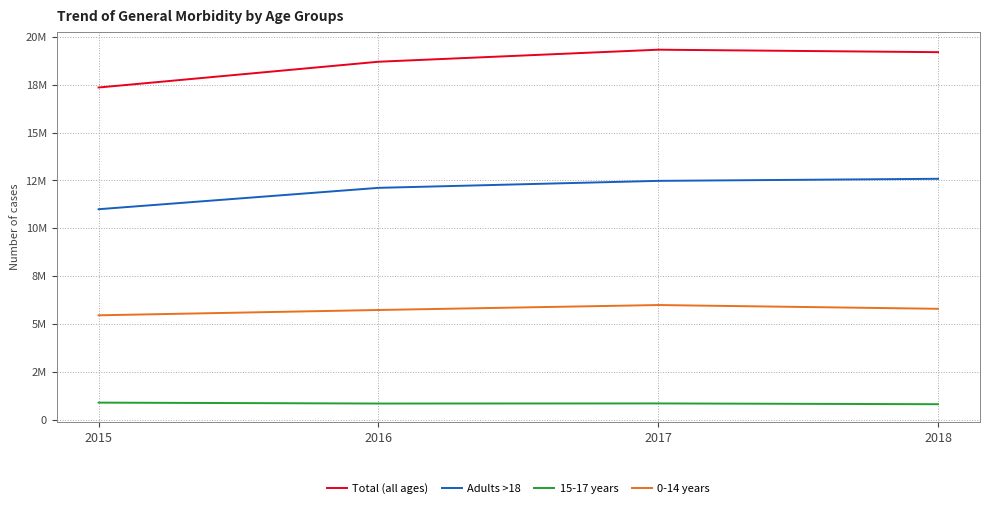

What is the total value across all series at 2016?

37401804